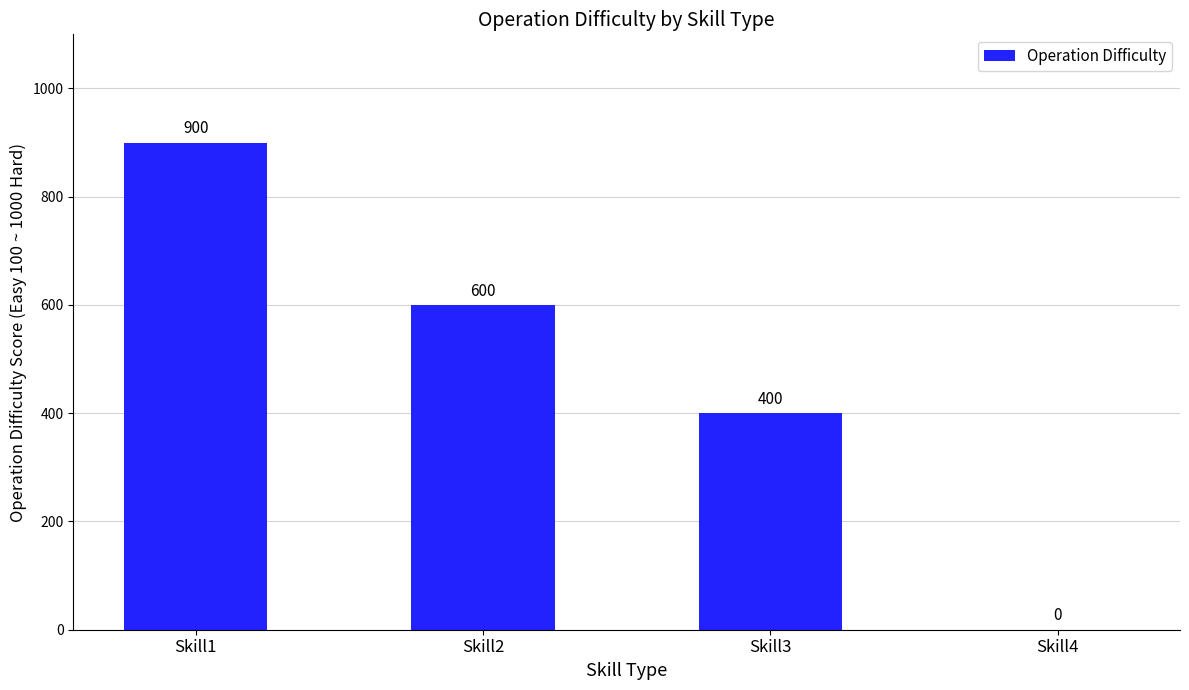

What is the change in value from Skill2 to Skill4?

-600